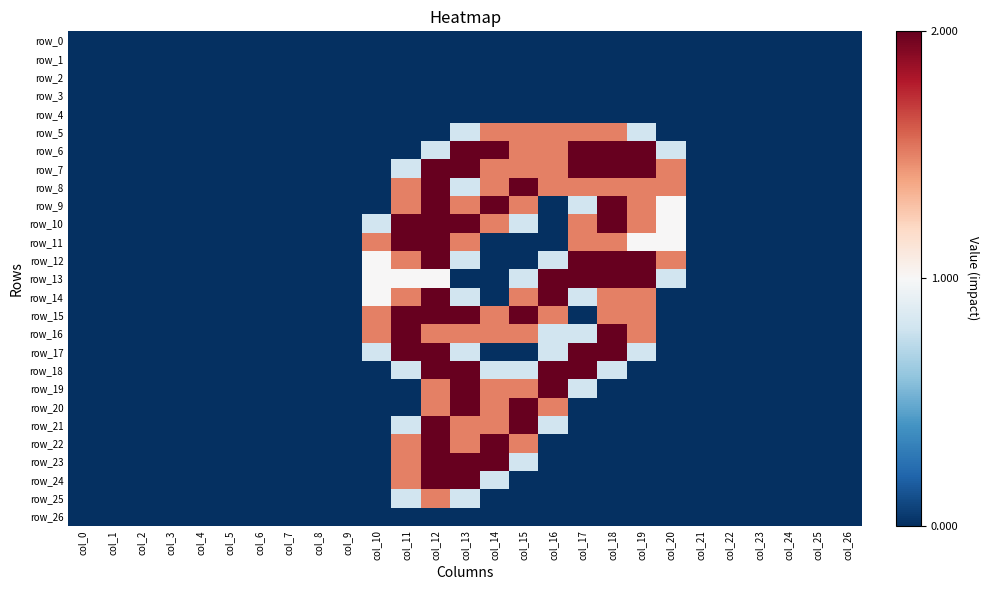

Which series has the widest spread of values?

row_6